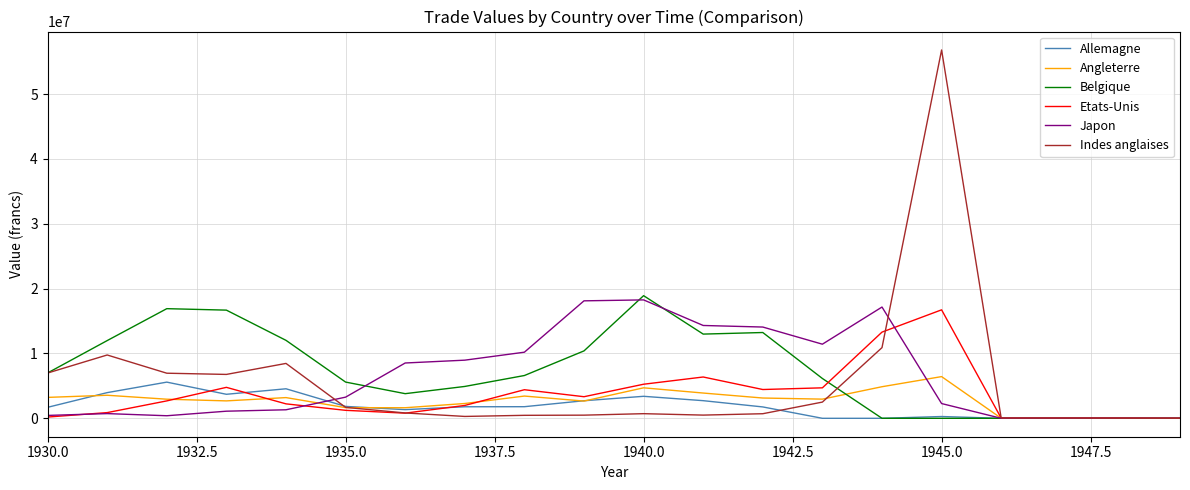

Which series has the widest spread of values?

Indes anglaises